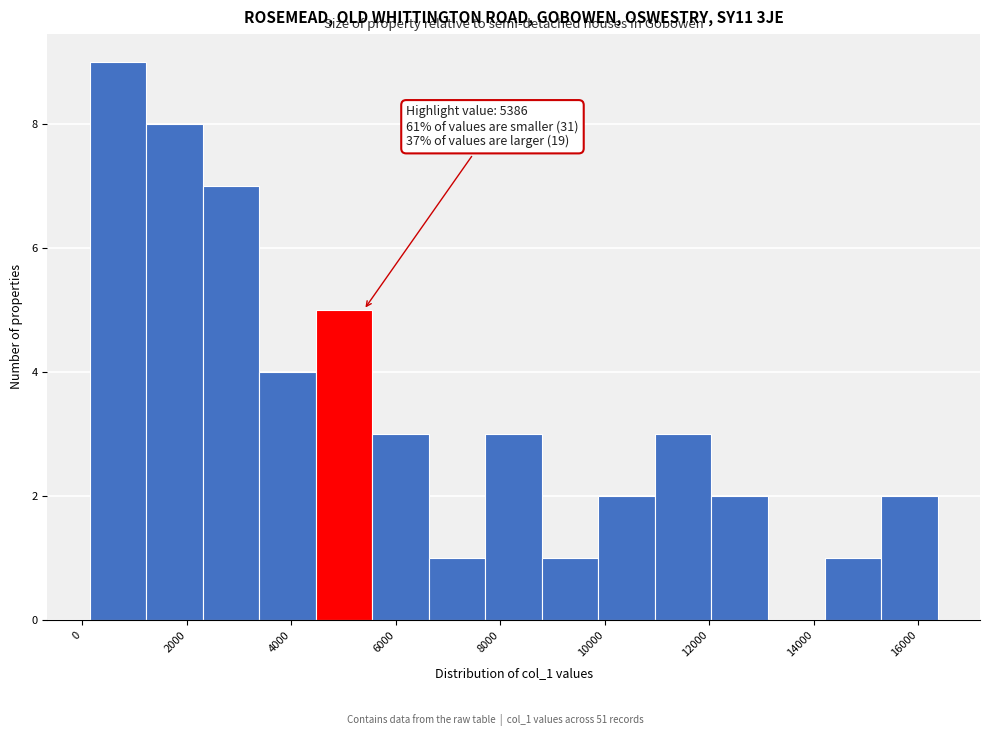

Which range on the x-axis has the tallest bar?

200 to 1200